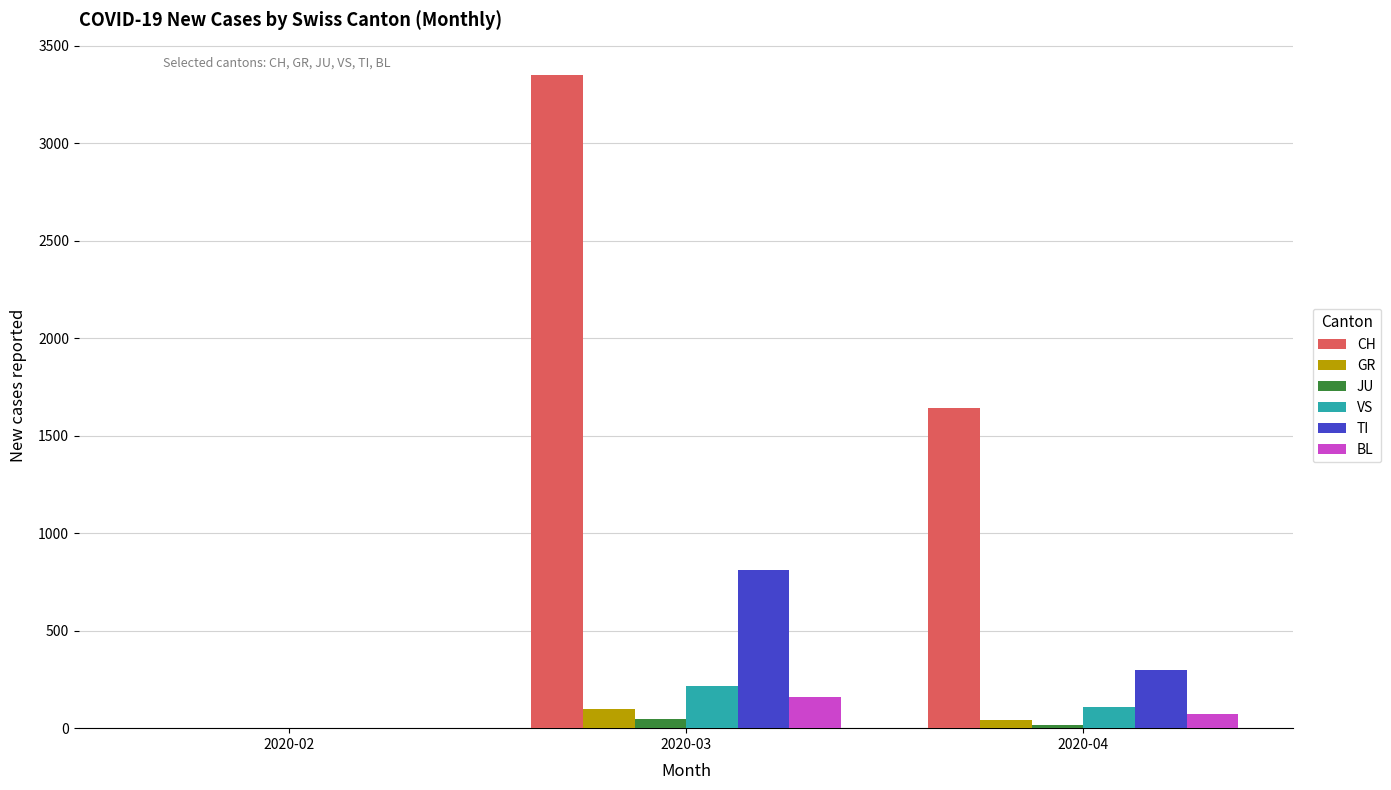

What is the highest value of the BL series?

161